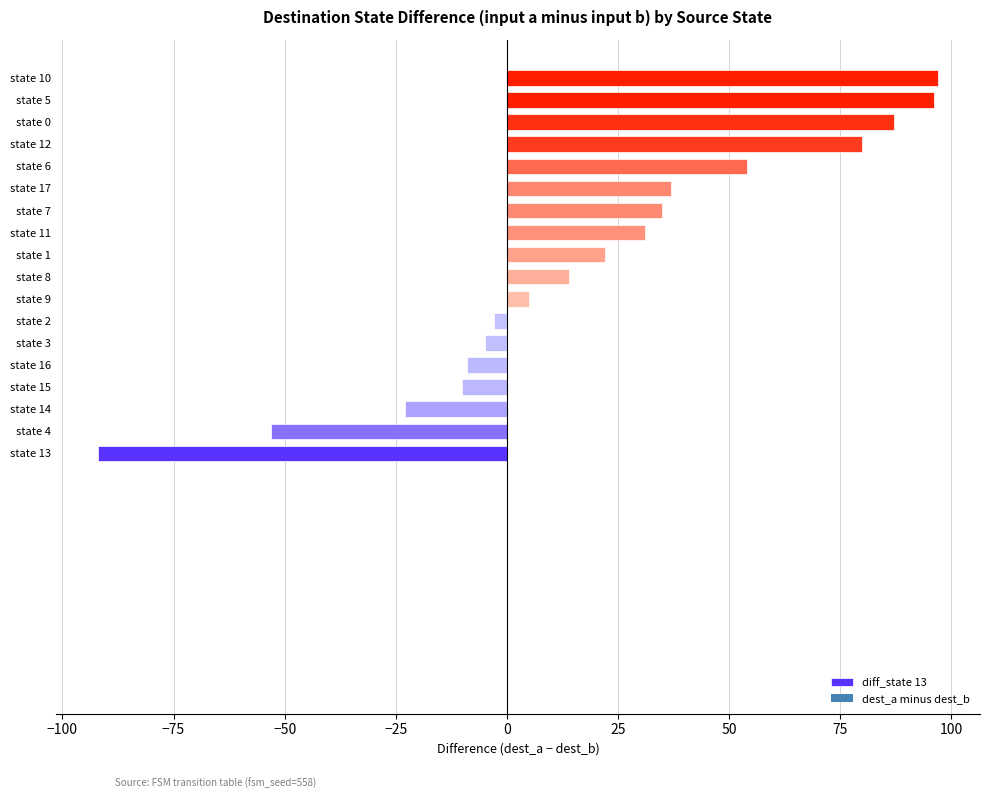

How many bars are there in total?

18